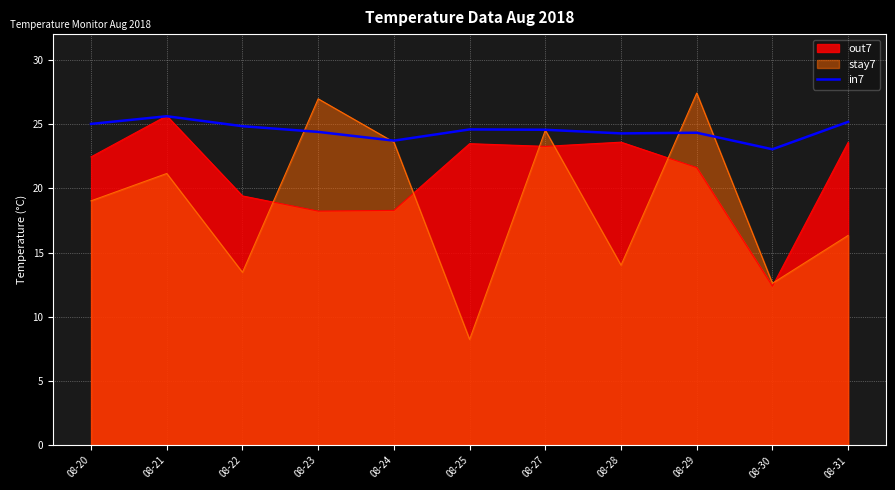

The chart shows a value of 23.7 at 08-24. True or false?

True